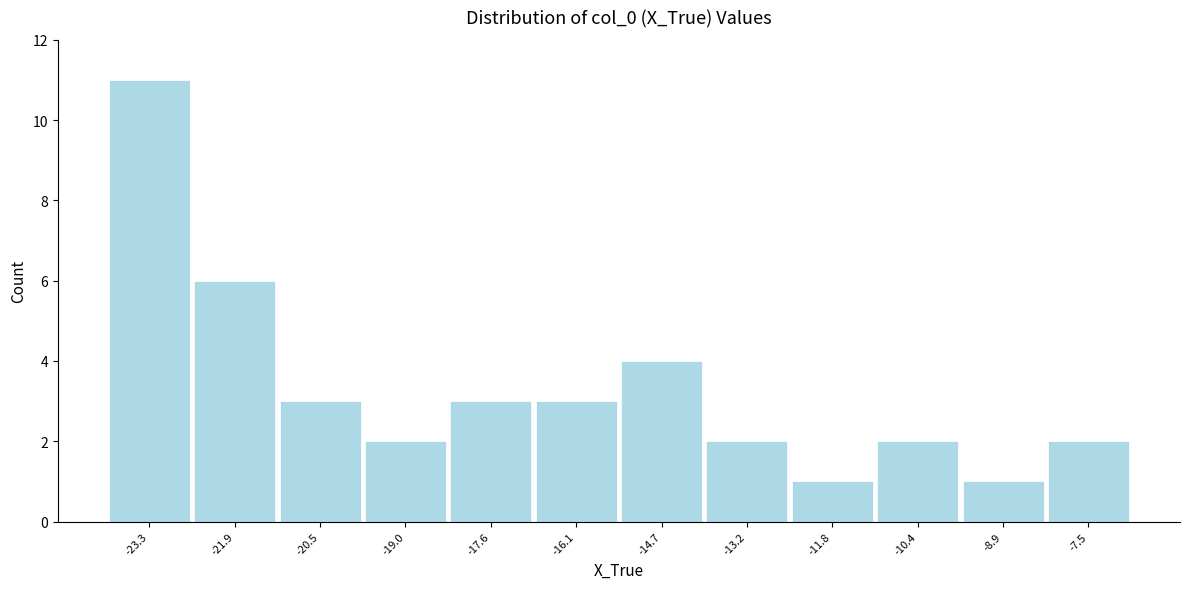

Which range on the x-axis has the tallest bar?

-24.0 to -22.6